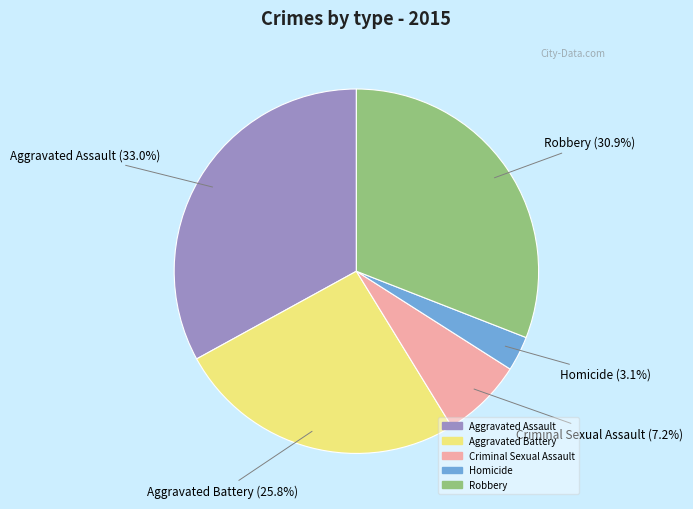

Does Aggravated Battery represent more than half of the total?

No